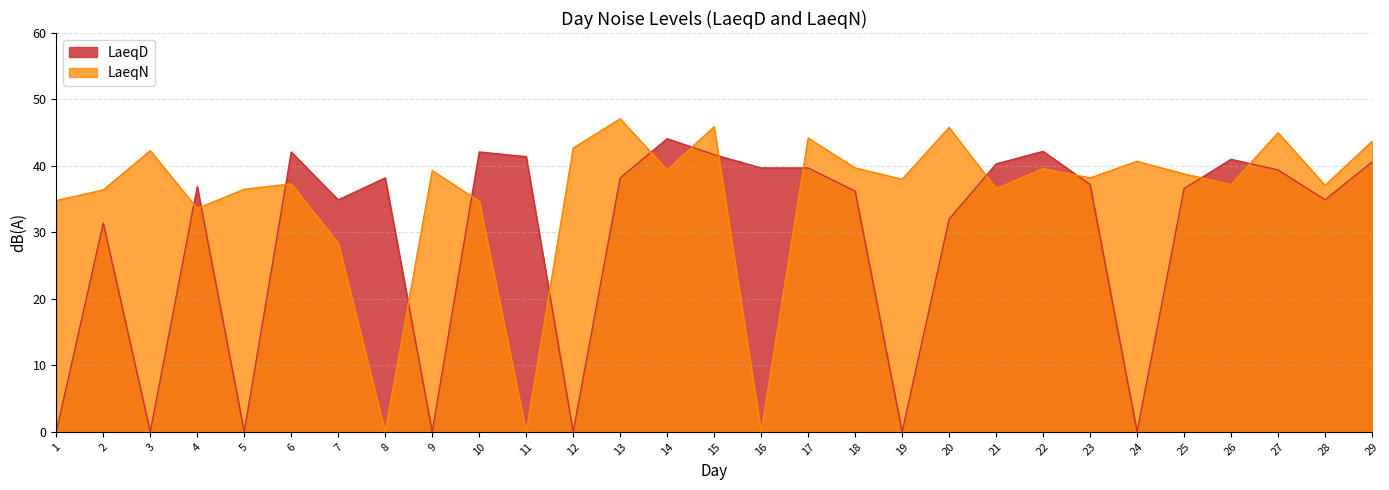

True or false: LaeqD has a value of 58.5 at 7.

False